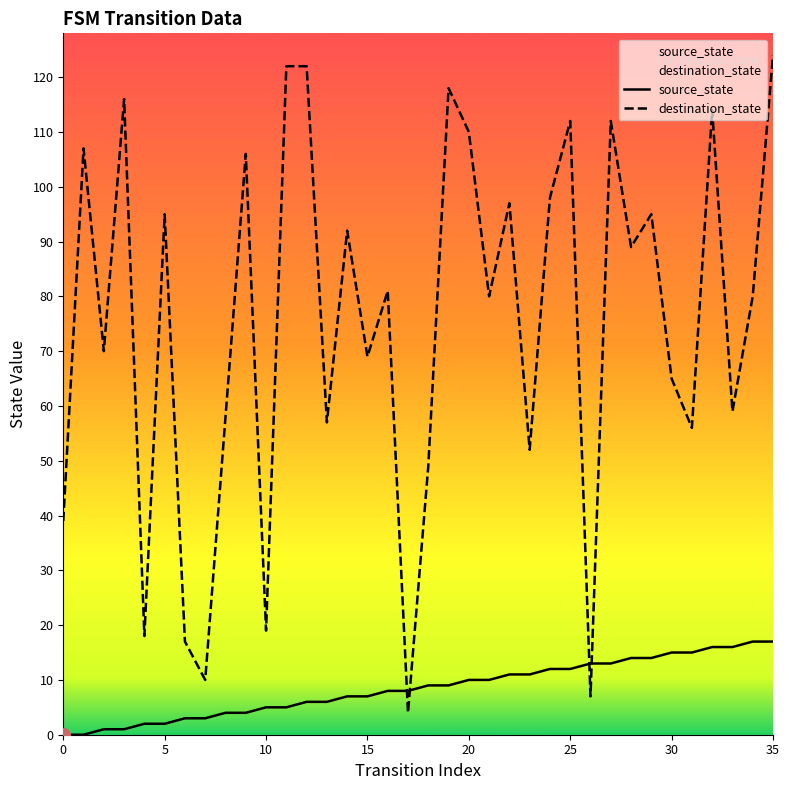

What is the maximum value shown in the chart?

124